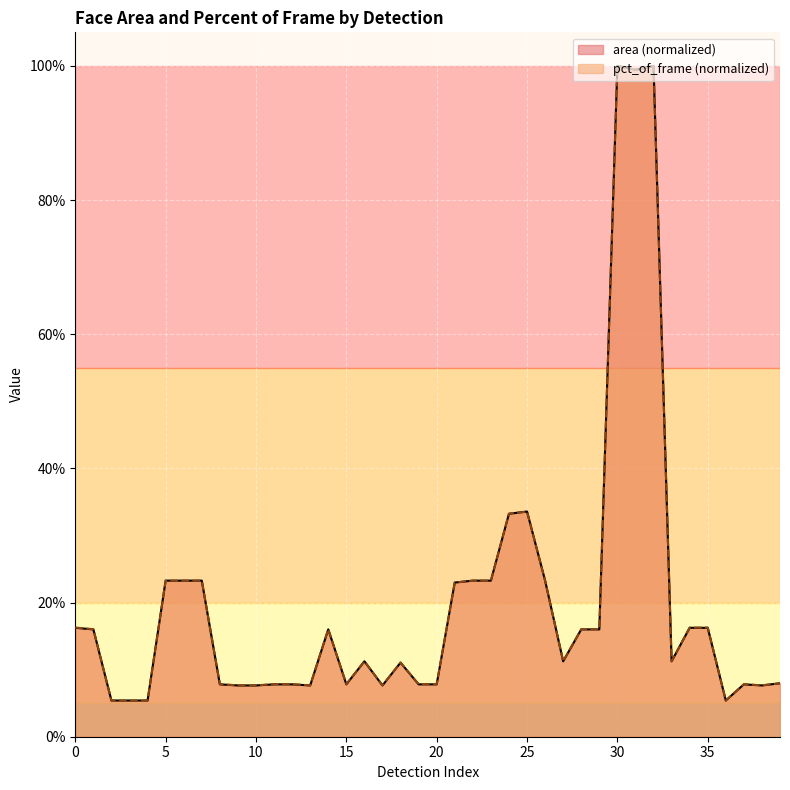

Does the chart display data point markers on the line(s)?

No